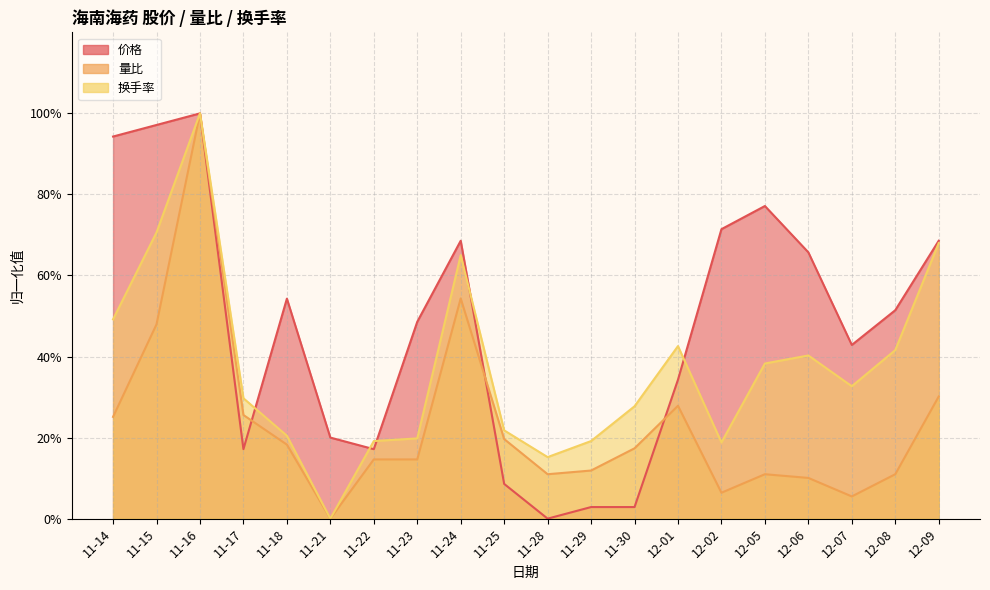

True or false: 量比 and 换手率 cross at least once.

False